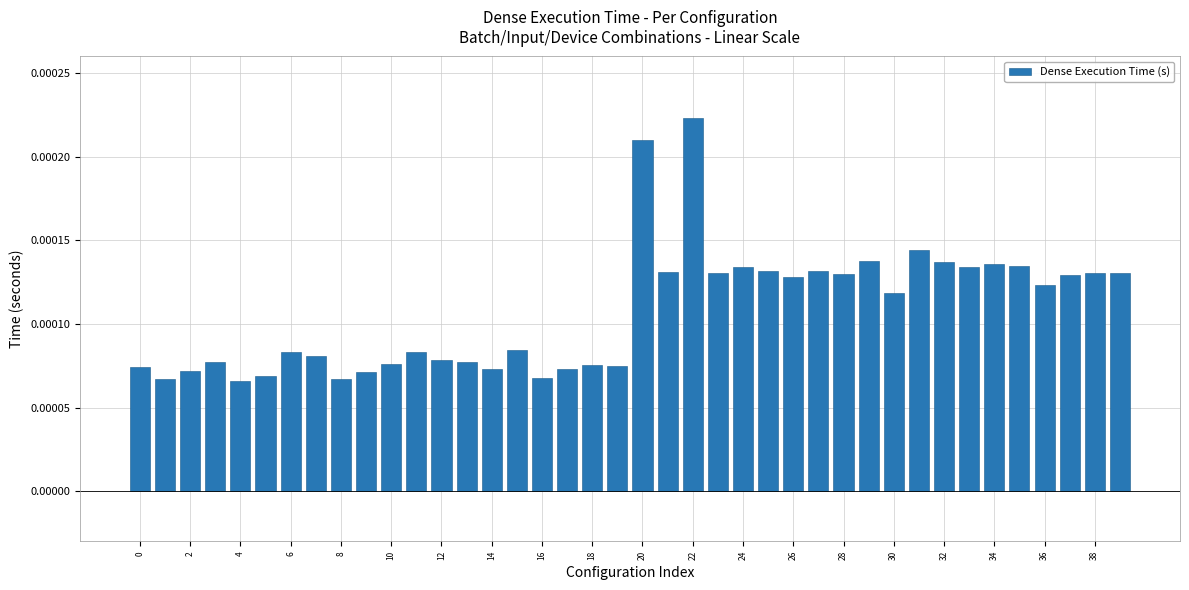

Count the number of categories in the chart.

40